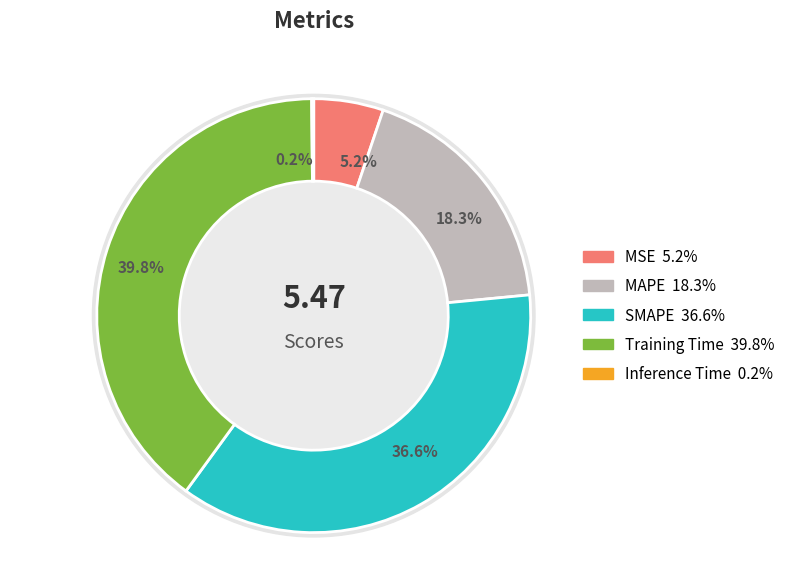

What is the largest slice in the pie chart?

Training Time